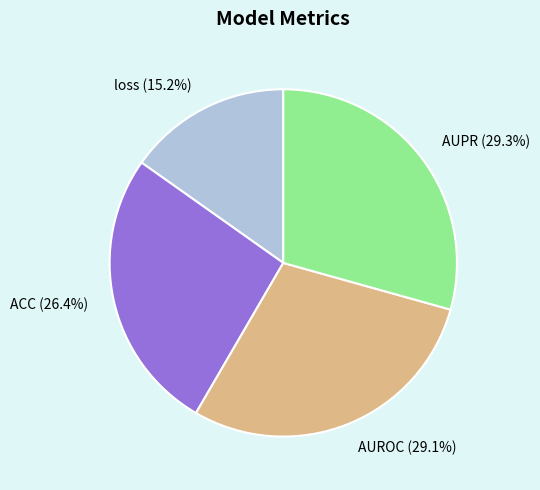

Does any single category account for the majority?

No